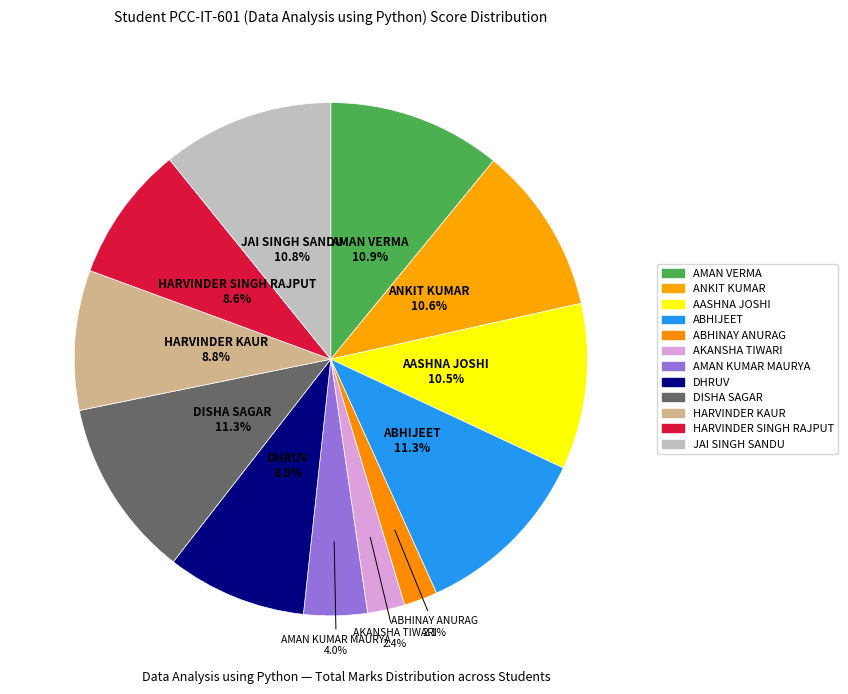

Count the number of slices in the pie.

12